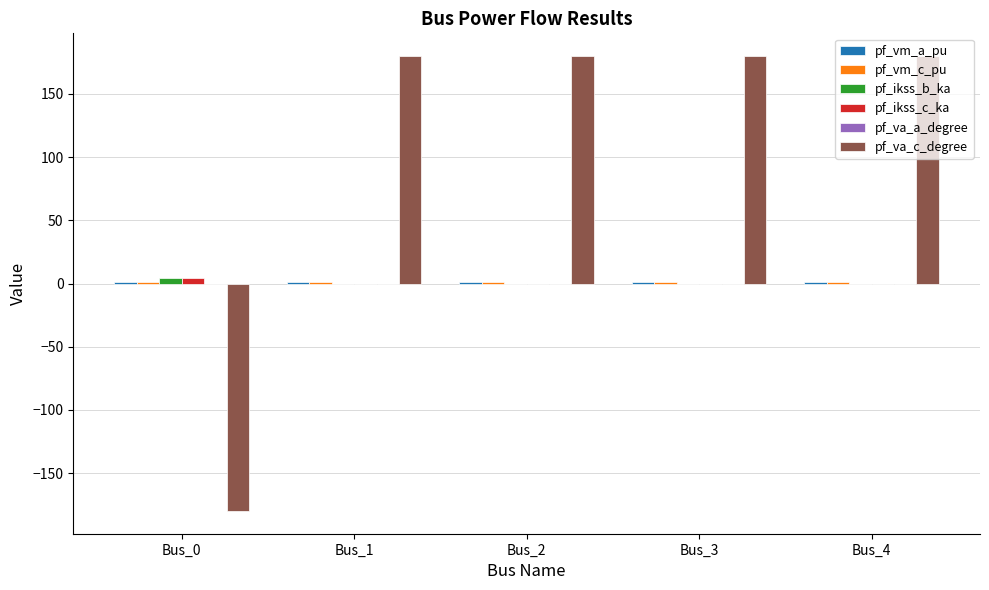

What is the total value across all series at Bus_1?

181.9